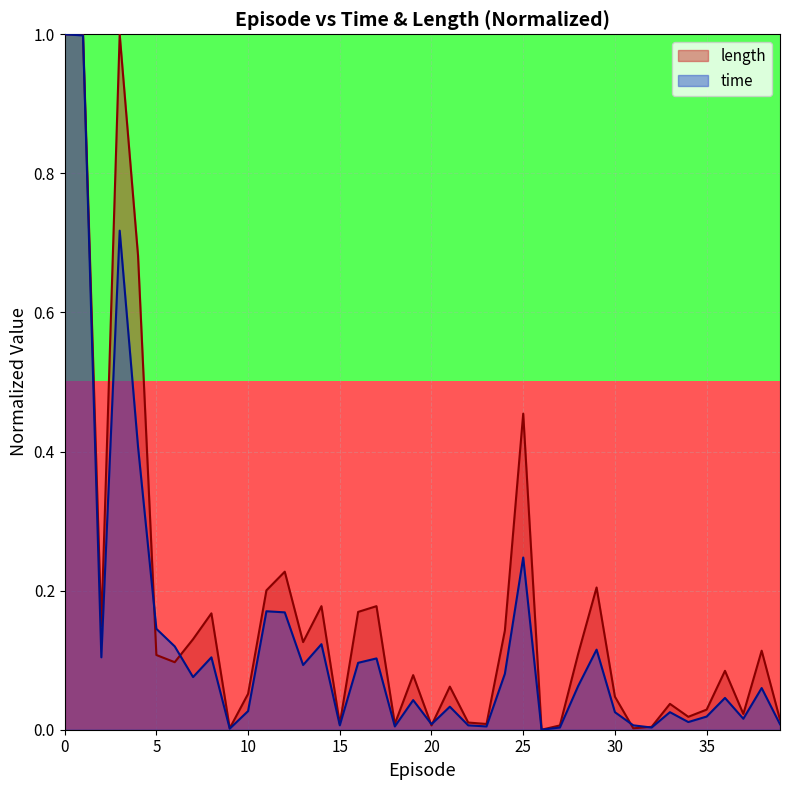

Between 15 and 29, which series saw the biggest shift?

length